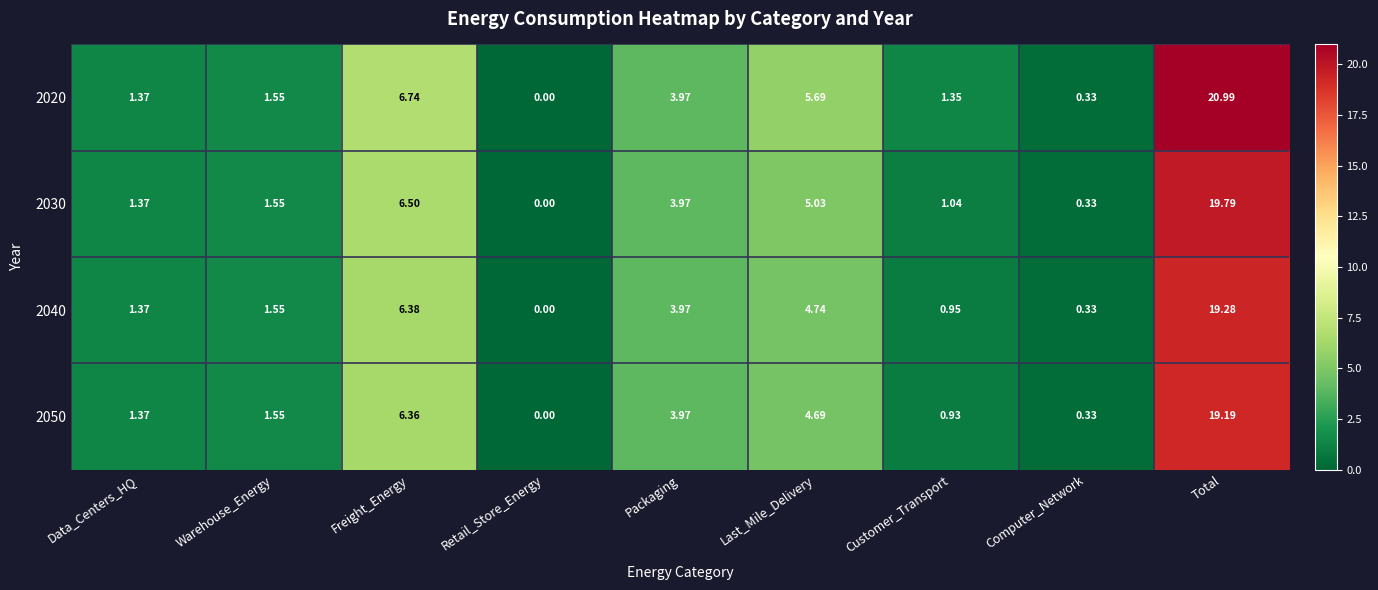

At how many categories does at least one series exceed 2?

4